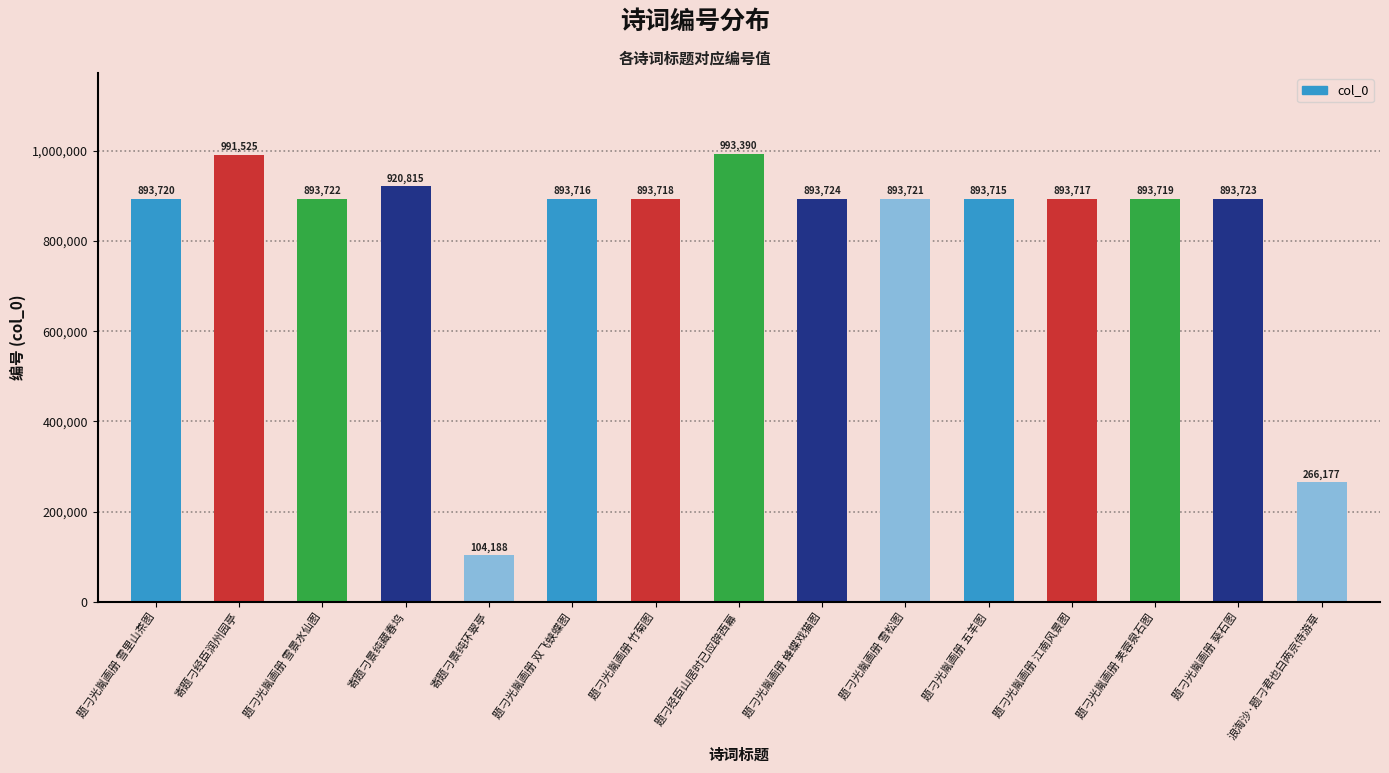

What is the ratio of the value at 题刁光胤画册 竹菊图 to the value at 题刁光胤画册 葵石图?

1.0